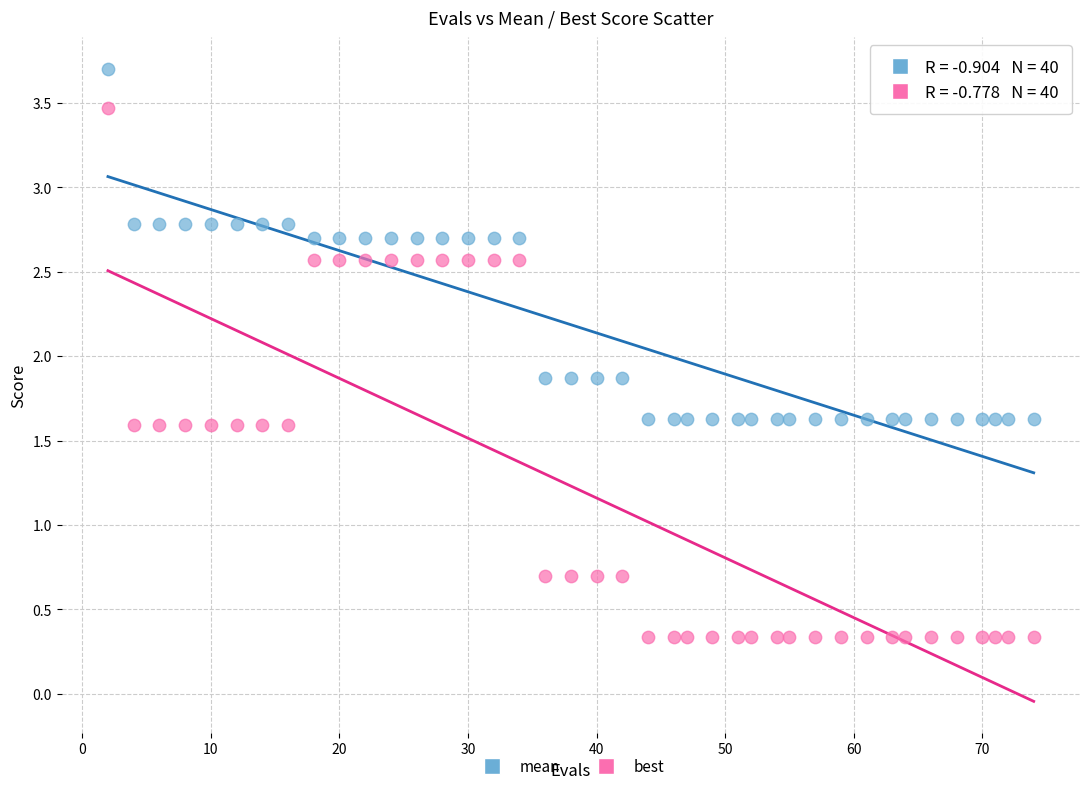

Which series contains the highest Y value?

mean